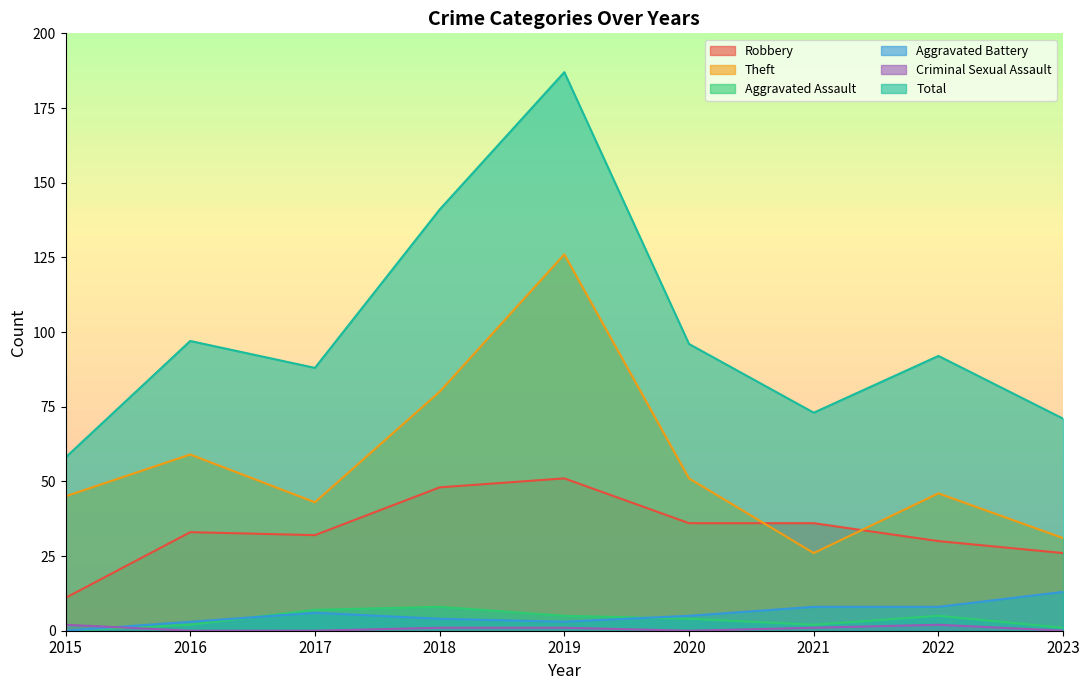

True or false: Criminal Sexual Assault has more than 2 points higher than both neighbors.

False